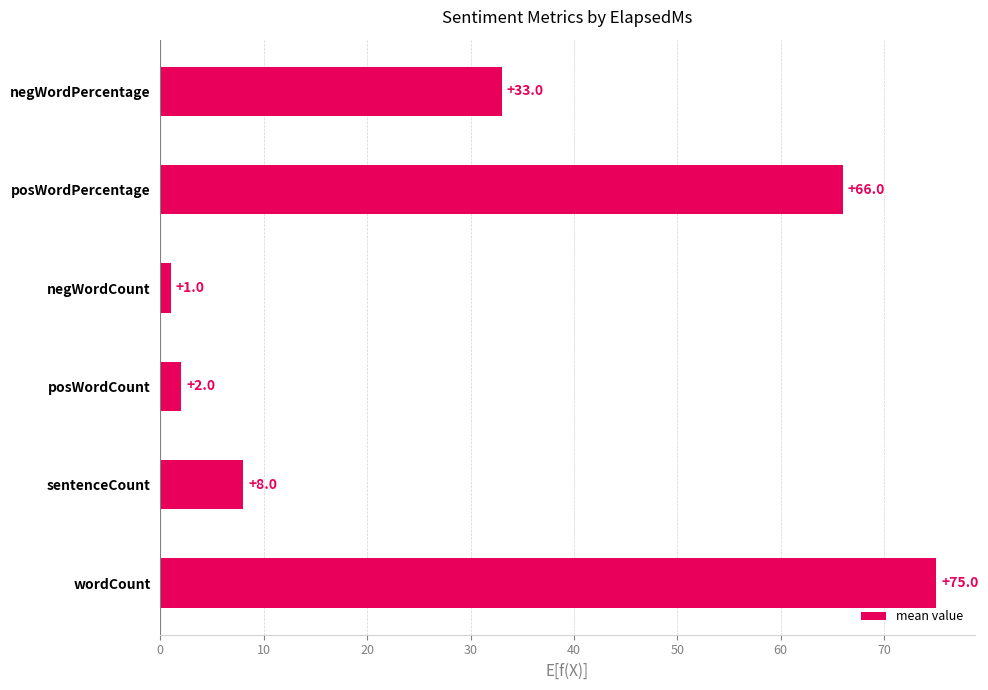

What is the greatest value displayed?

75